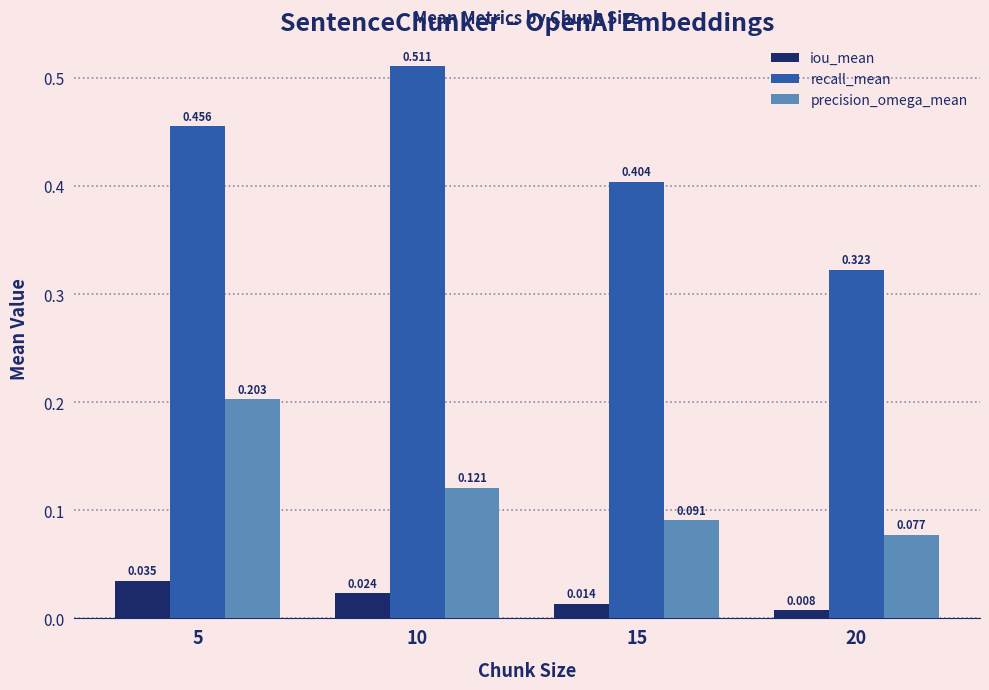

Which series changed the most between 15 and 20?

recall_mean